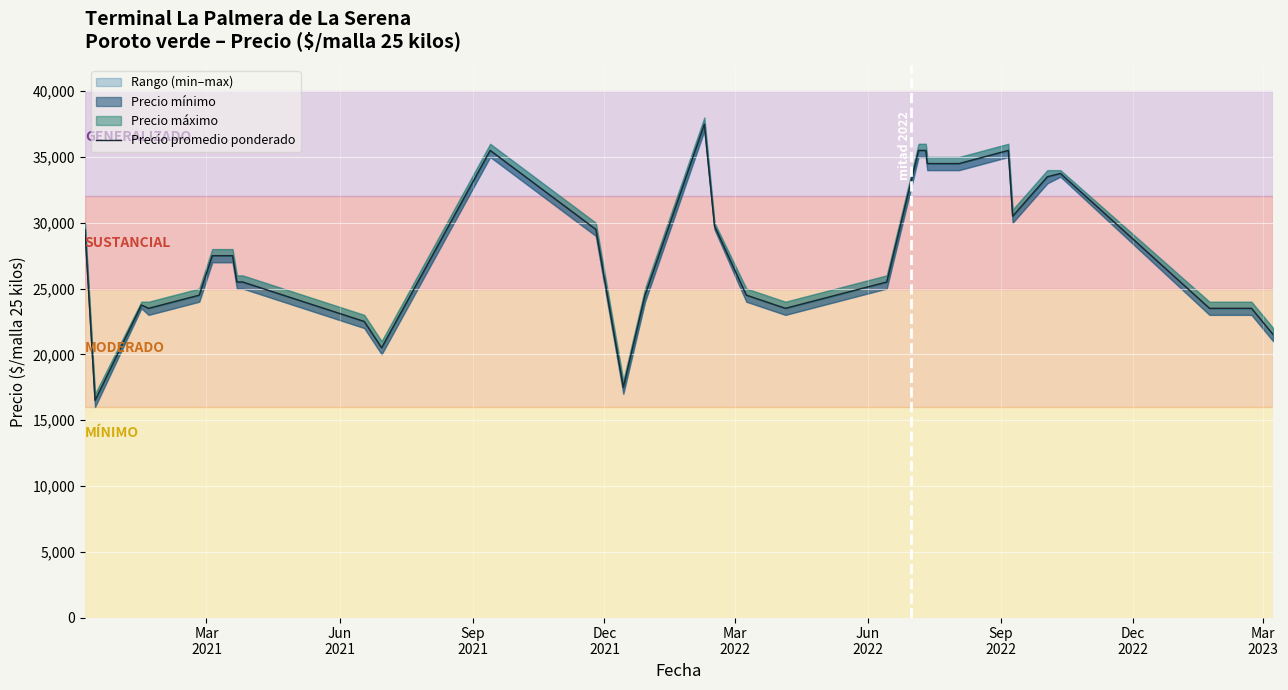

Is this an area chart (filled region under the line)?

No